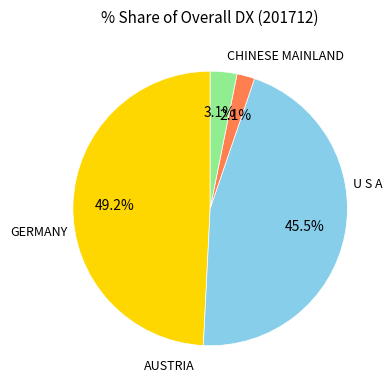

How many slices are in this pie chart?

4